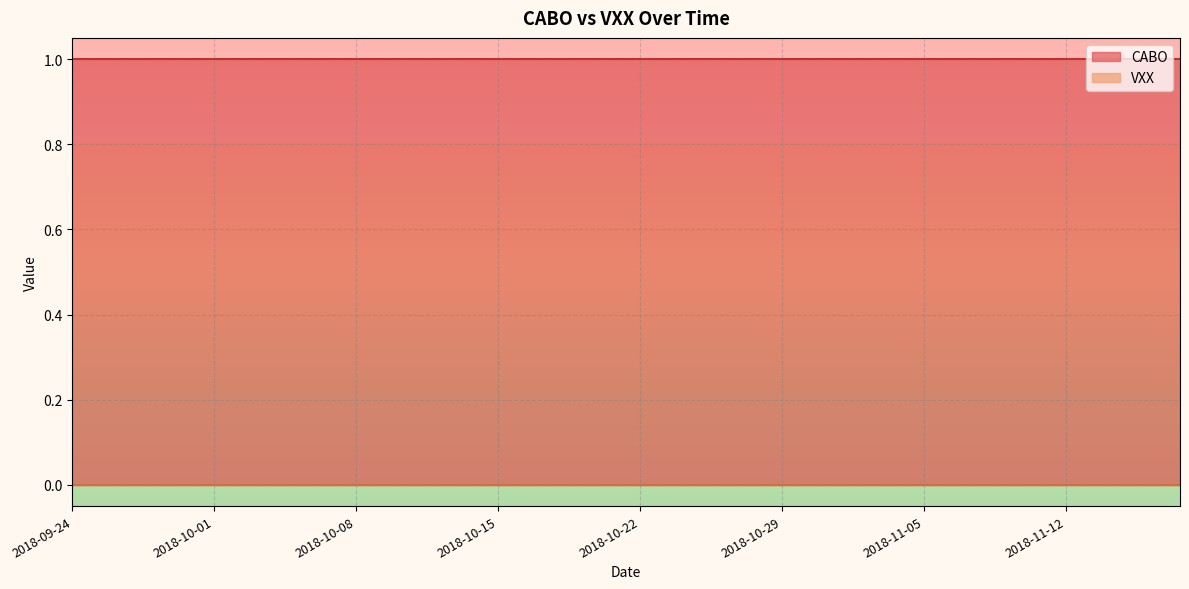

What are all the series names shown in the legend?

CABO, VXX